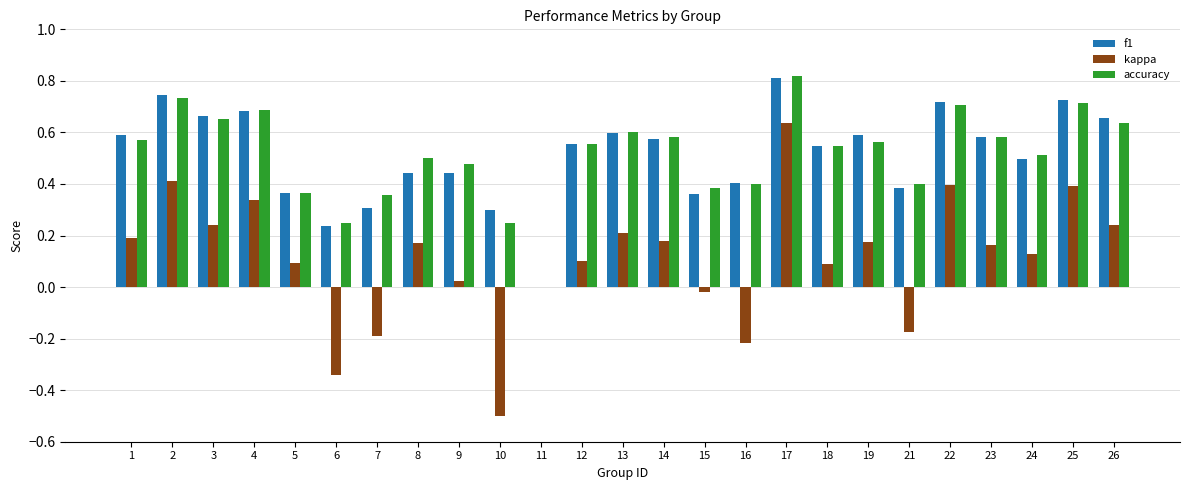

Which series changed the most between 1 and 5?

f1